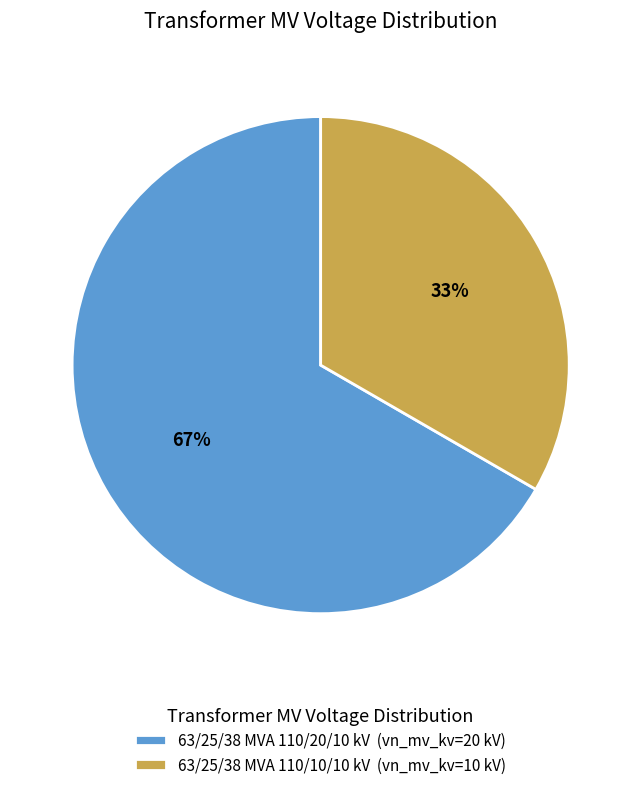

Which has a higher value, 63/25/38 MVA 110/20/10 kV or 63/25/38 MVA 110/10/10 kV?

63/25/38 MVA 110/20/10 kV